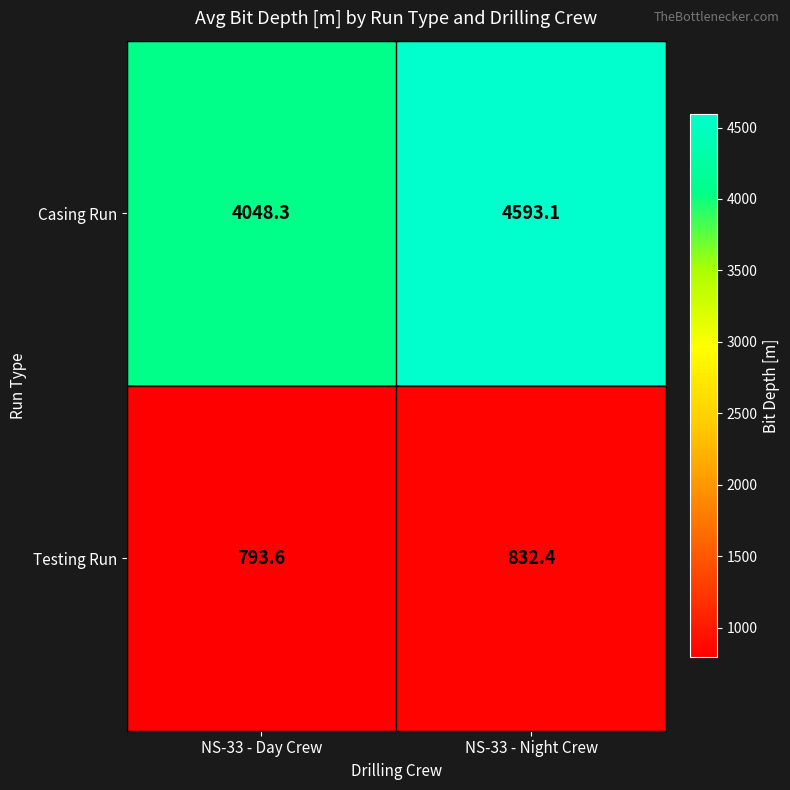

List the series in order of their peak value, lowest first.

Testing Run, Casing Run